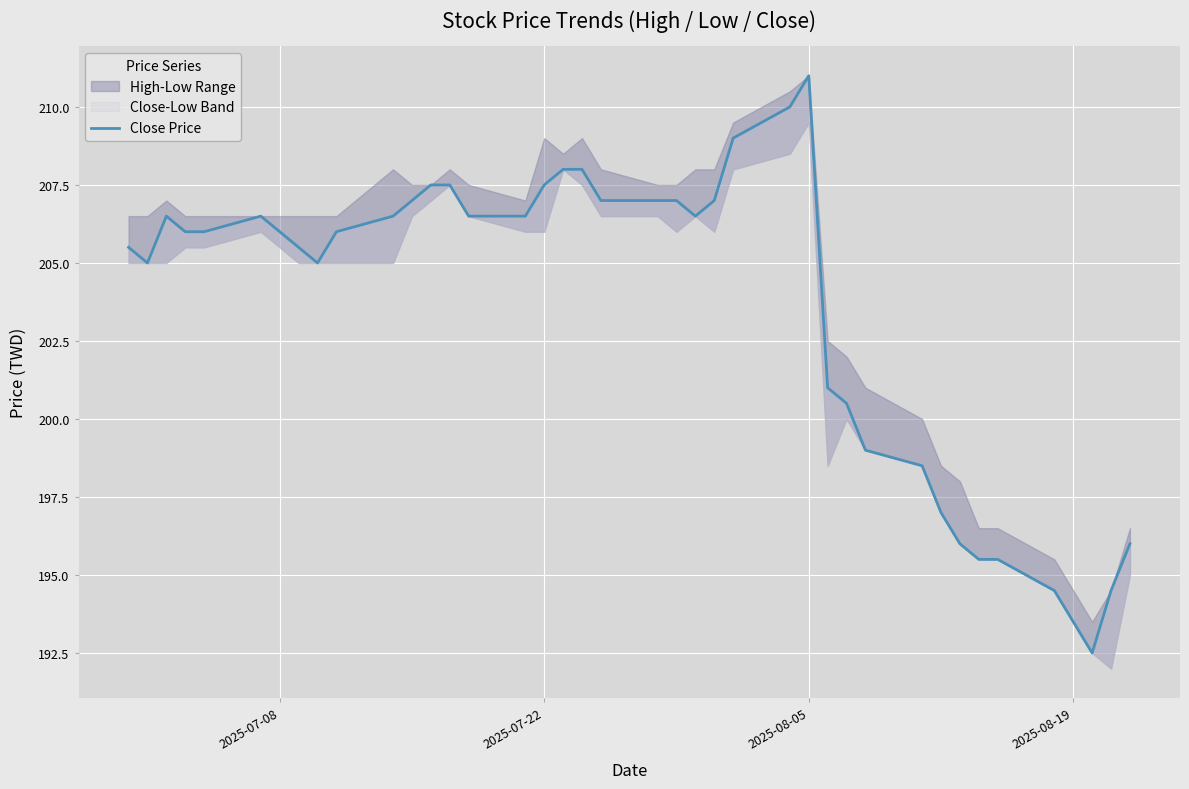

True or false: there are more than 1 points higher than both neighbors.

True